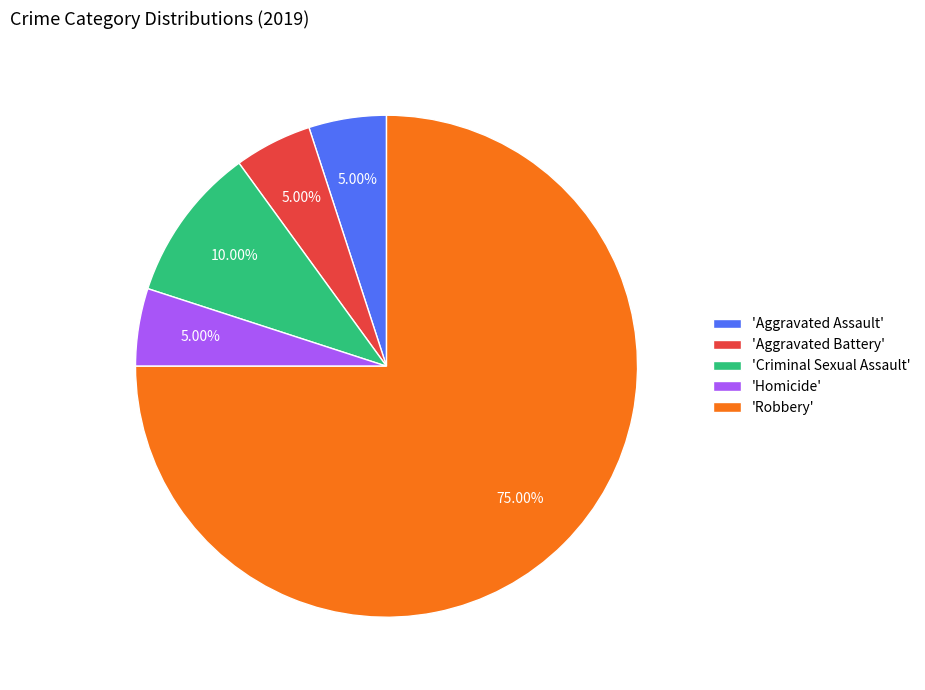

How many segments does this pie chart have?

5